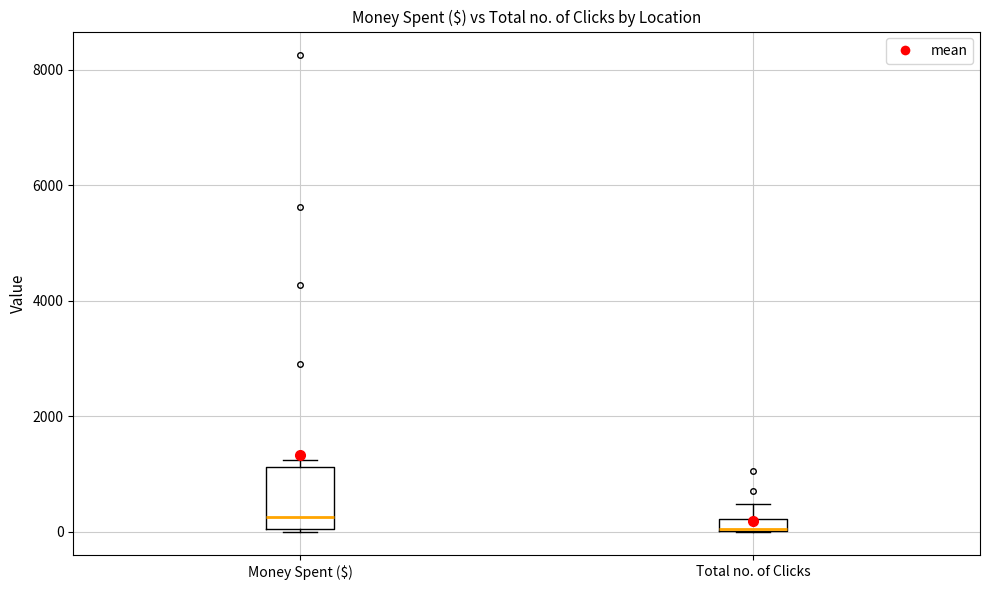

Where is the upper edge of the box for Money Spent ($) on the y-axis? The values are not printed on the chart, so give them approximately, as read against the axis.

1200